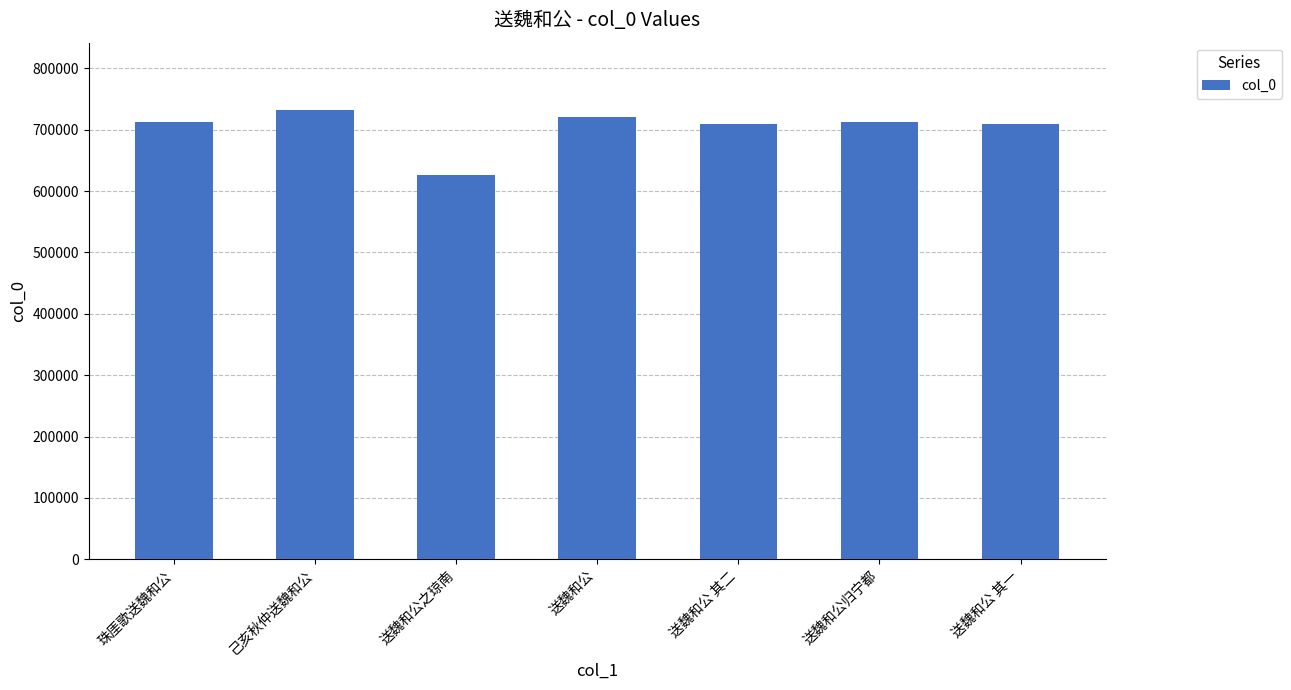

At which category does the chart reach its peak across all series?

己亥秋仲送魏和公